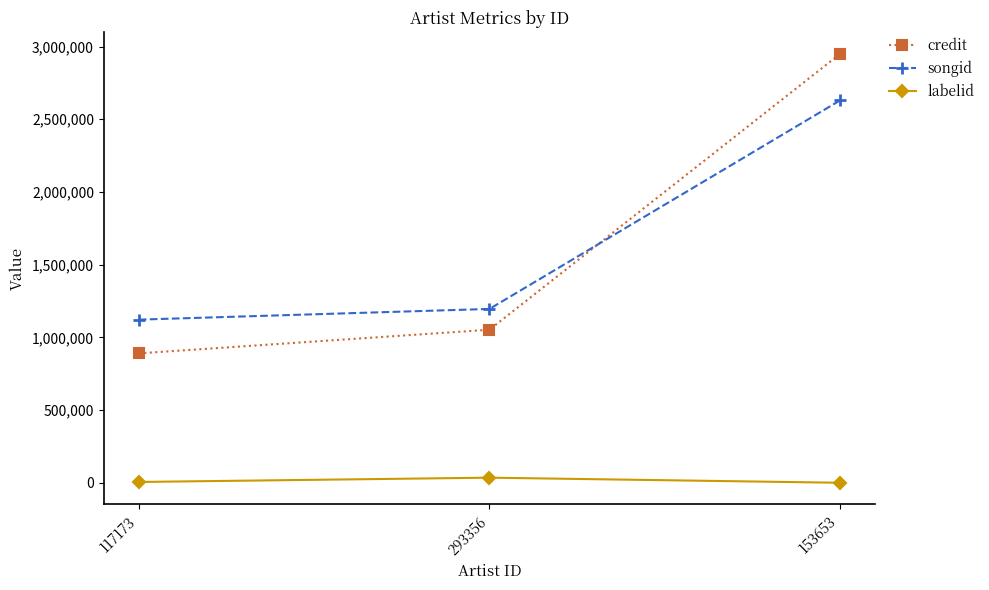

What is the maximum value for songid?

2629960